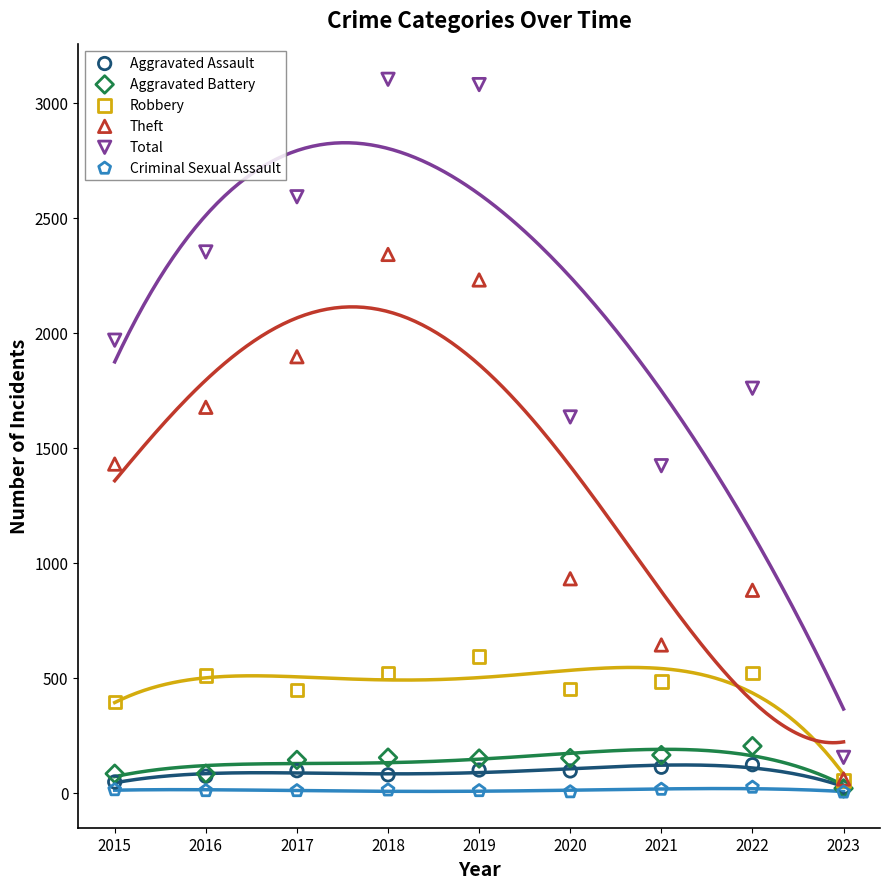

Across all series, what Y value is closest to 1552?

1634